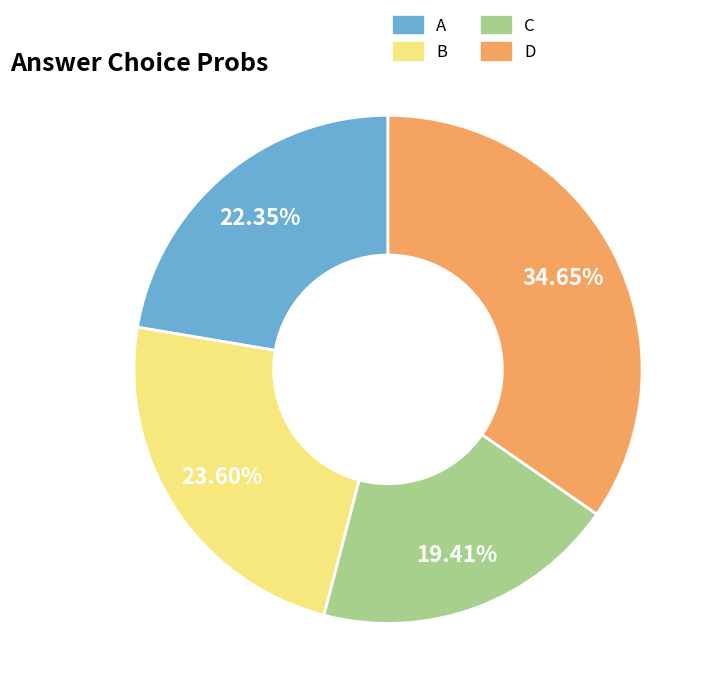

To the nearest percent, what is the combined percentage of D and B?

58%